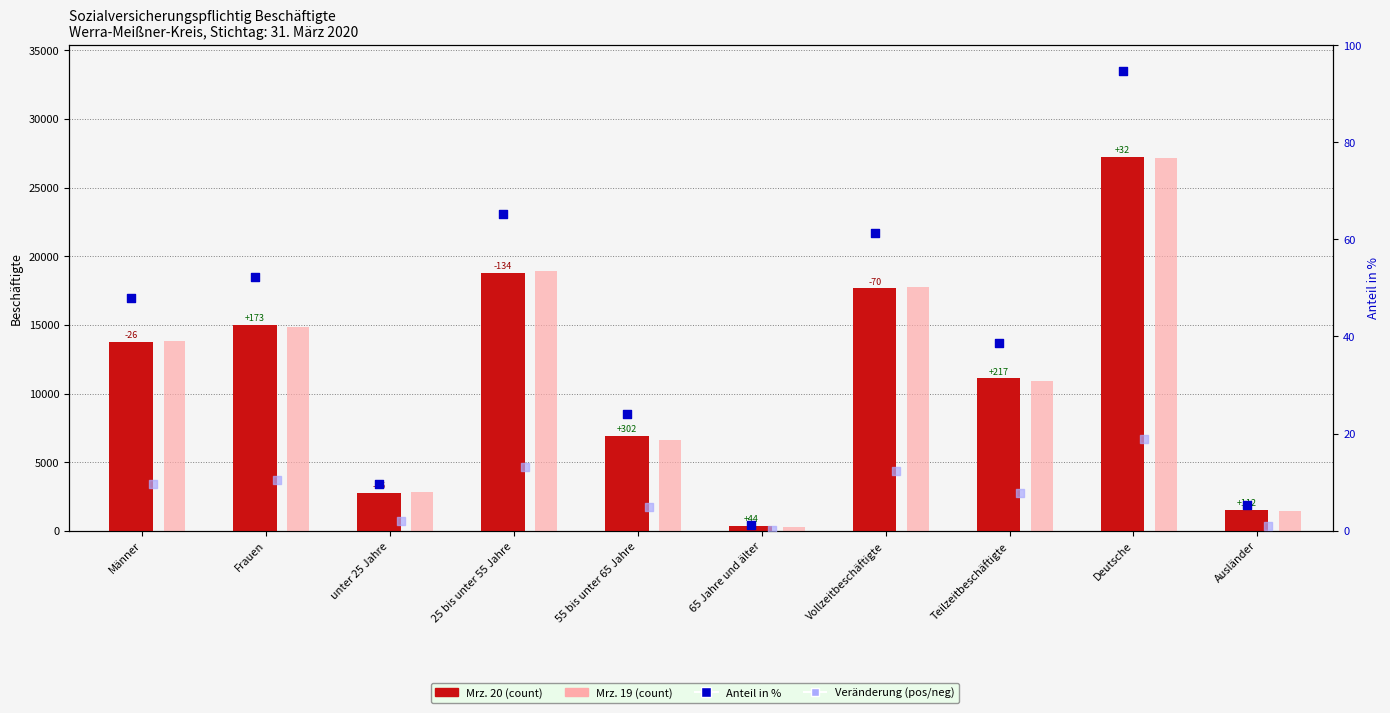

What is the total value across all series at Teilzeitbeschäftigte?

22047.3